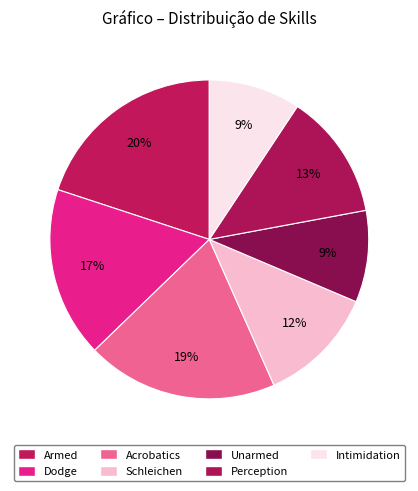

How many segments does this pie chart have?

7